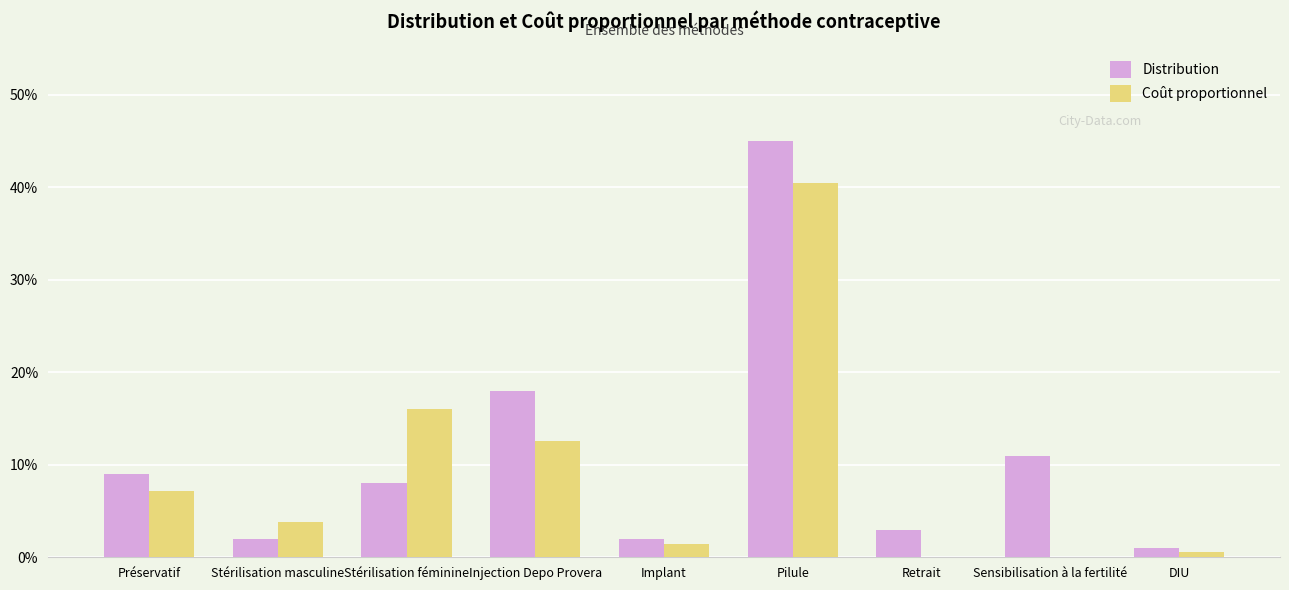

What is the difference between the second highest and minimum values in the Distribution series?

0.2